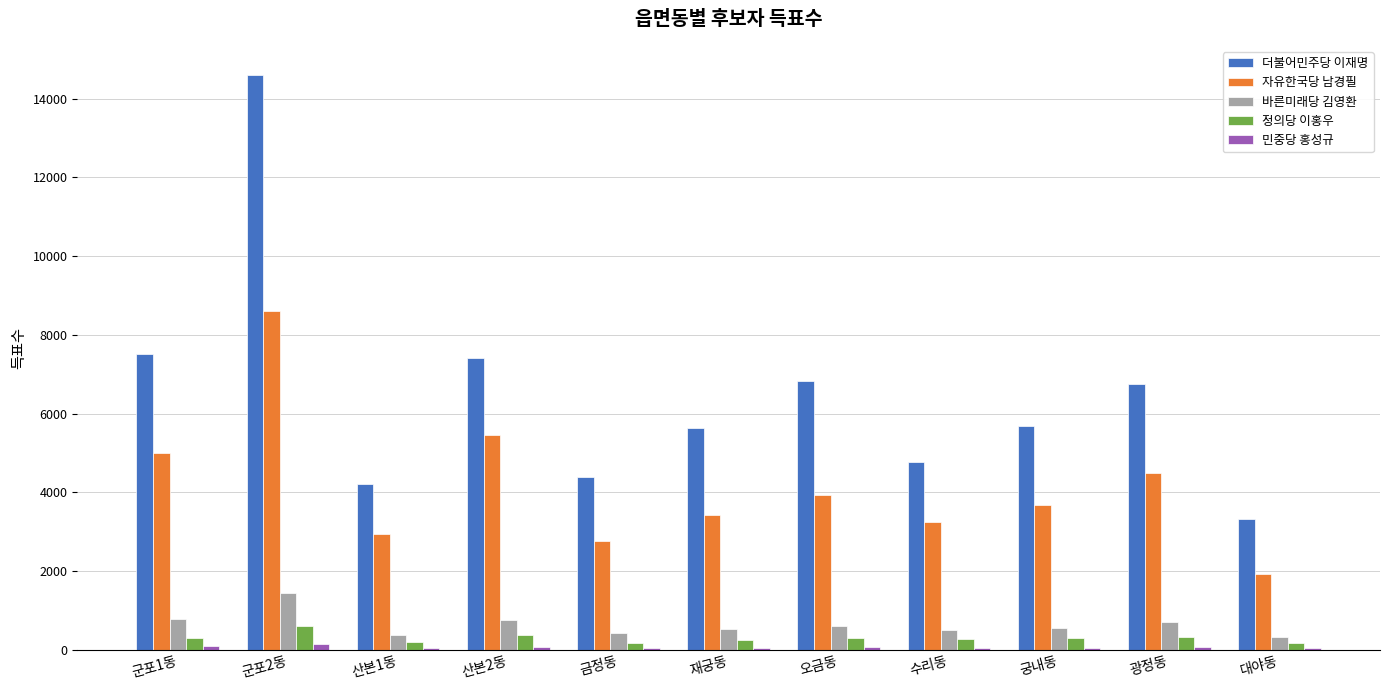

The 더불어민주당 이재명 series shows 4775 at 수리동. True or false?

True